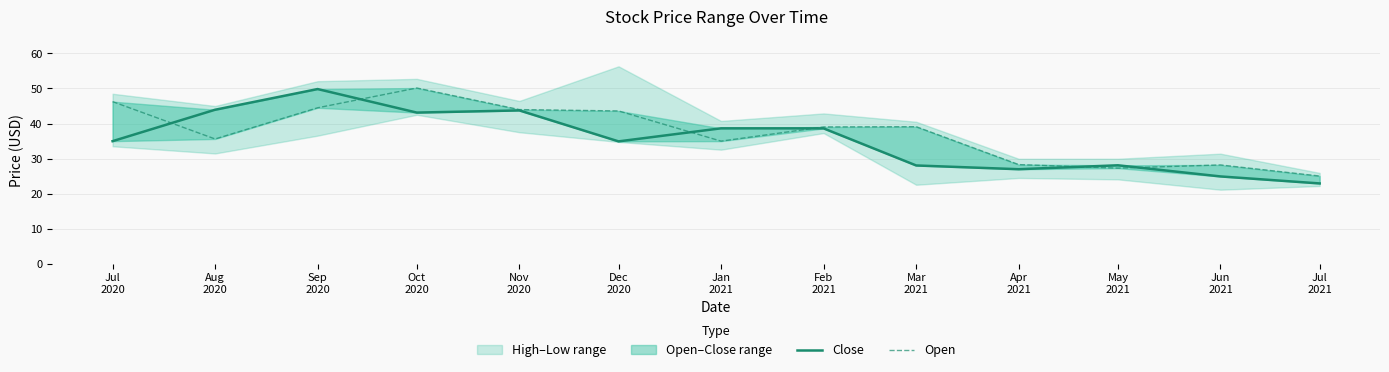

List the series in order of their overall mean, highest first.

Open, Close